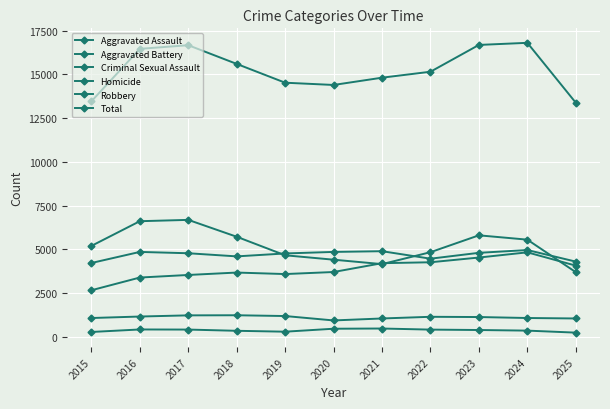

Is it true that Total equals 15155 at 2022?

True